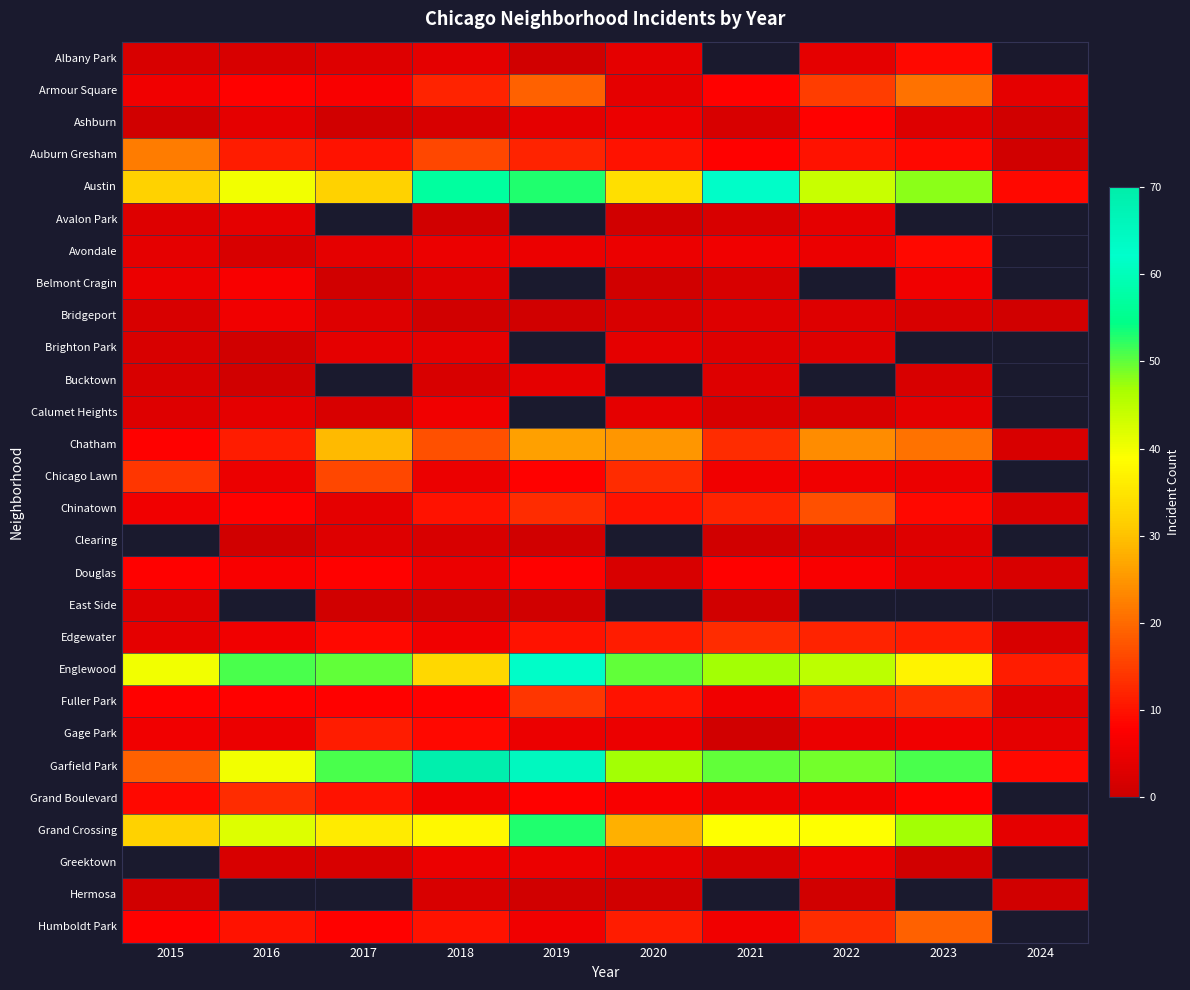

How many categories are shown in the chart?

10